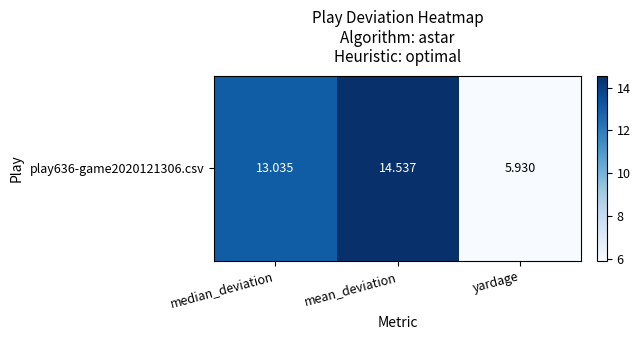

The value at median_deviation is 7.6. True or false?

False